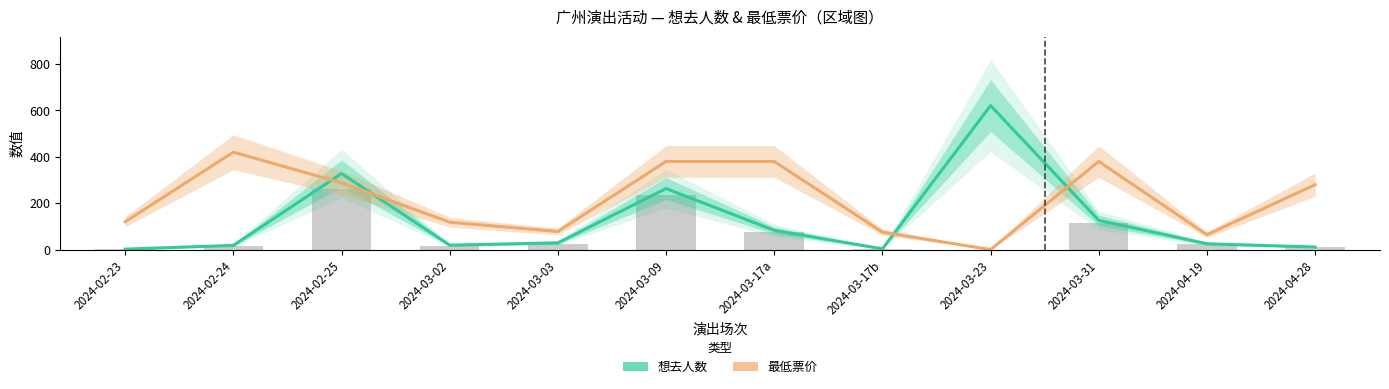

How many values in the 想去人数 series exceed 29?

5